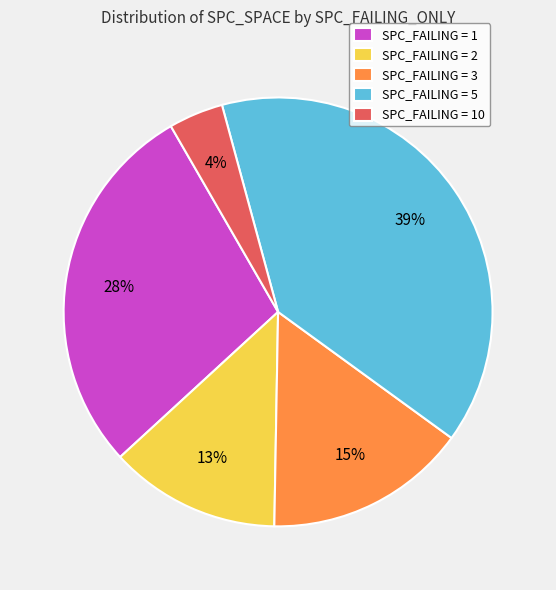

Rank the categories by value from lowest to highest.

SPC_FAILING = 10, SPC_FAILING = 2, SPC_FAILING = 3, SPC_FAILING = 1, SPC_FAILING = 5